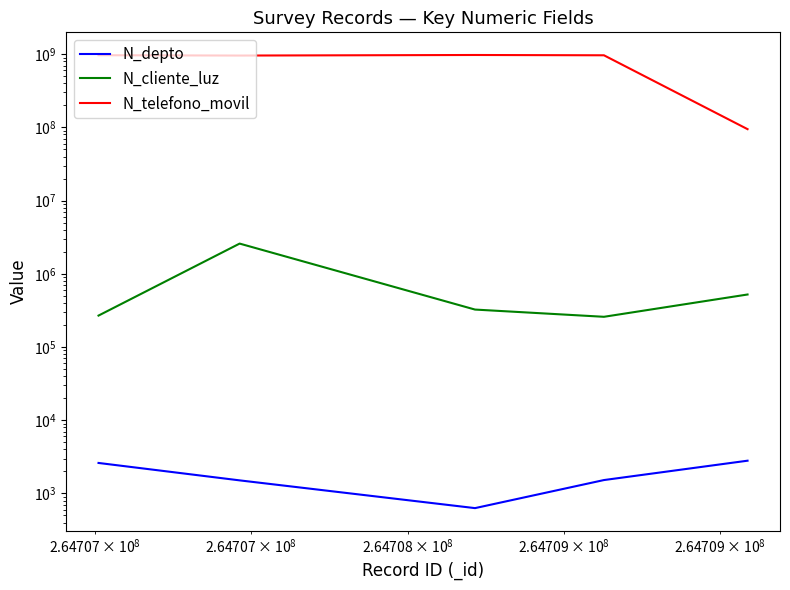

True or false: N_telefono_movil has more than 2 interior local peaks.

False